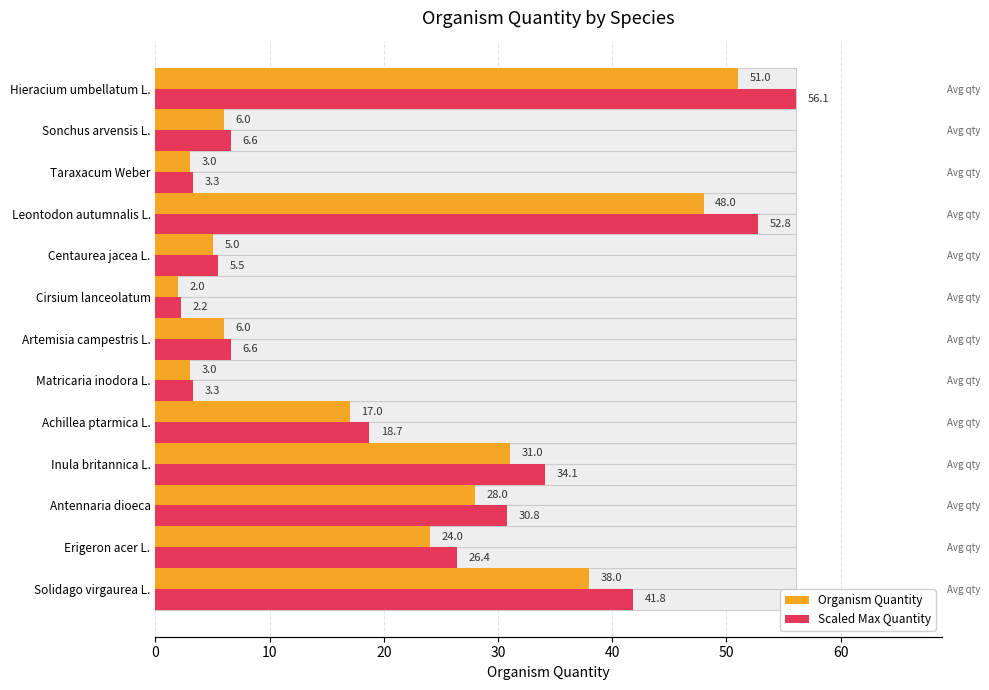

True or false: Organism Quantity has a value of 40.1 at Erigeron acer L..

False